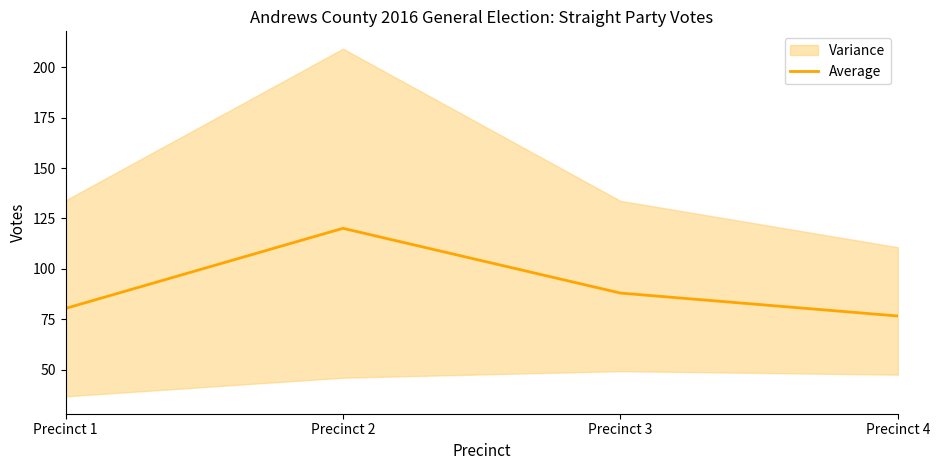

The chart shows a value of 76.6 at Precinct 4. True or false?

True